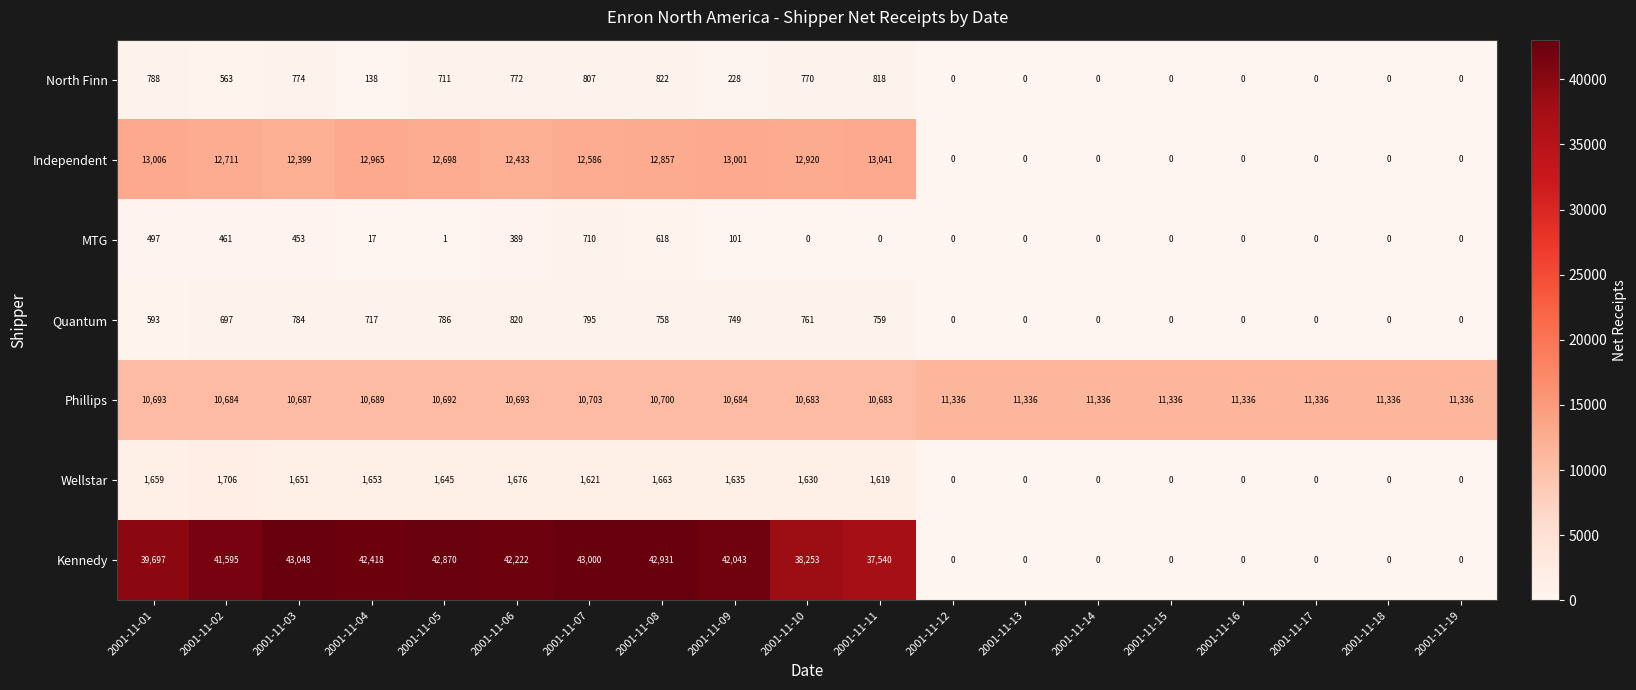

How many categories are shown in the chart?

19